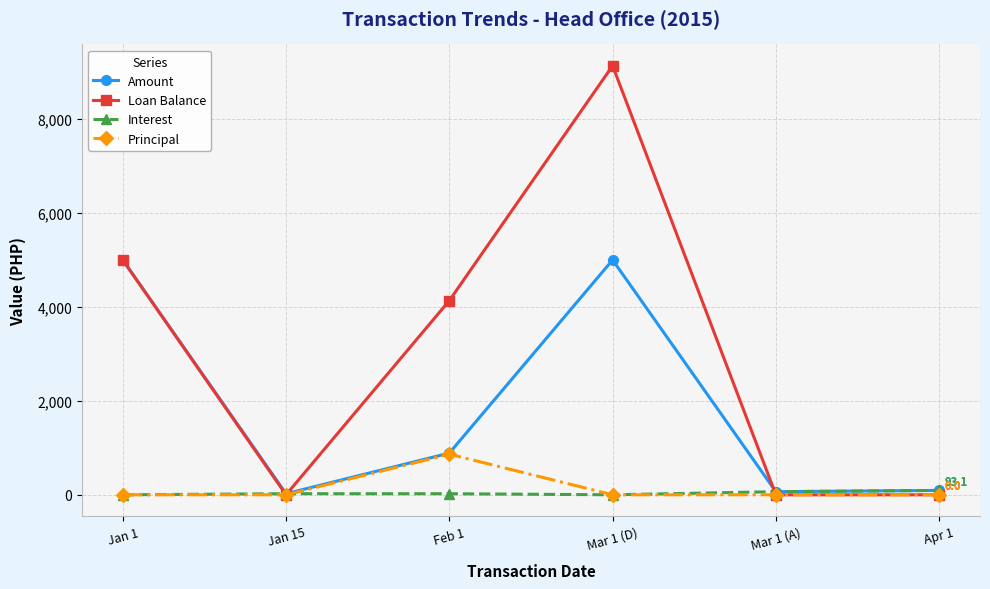

At which category is the sum across all series the highest?

Mar 1 (D)